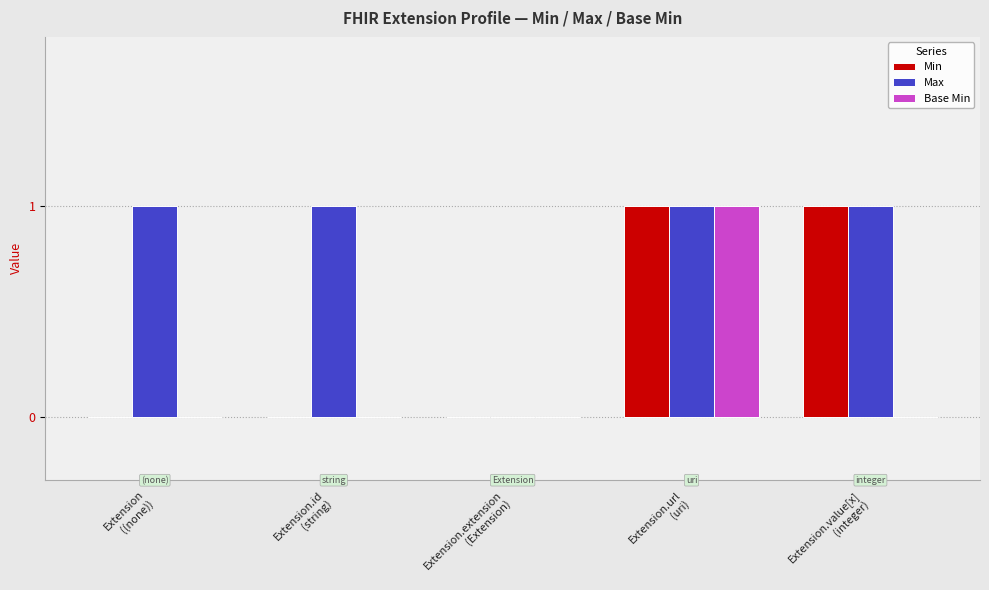

Count the number of categories in the chart.

5